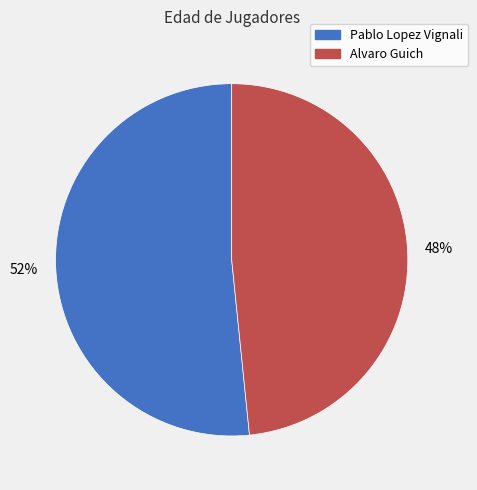

Does Pablo Lopez Vignali account for over 50% of the chart?

Yes